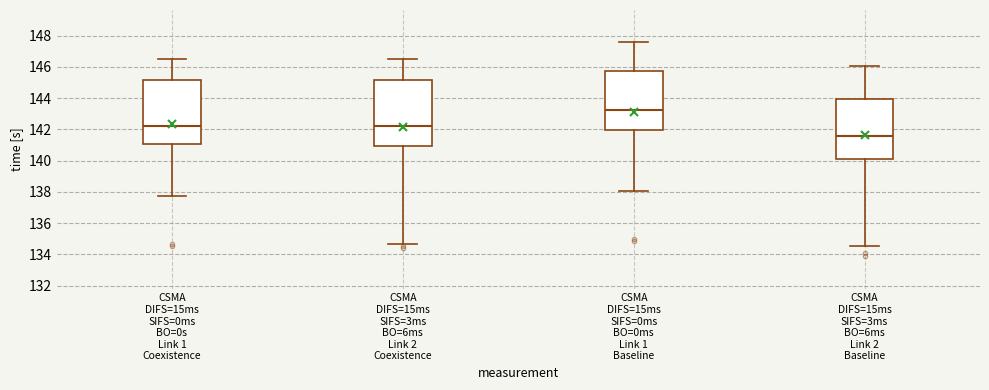

Where does the lower whisker of the box for CSMA DIFS=15ms SIFS=3ms BO=6ms Link 2 Coexistence end on the y-axis? The values are not printed on the chart, so give them approximately, as read against the axis.

134.6